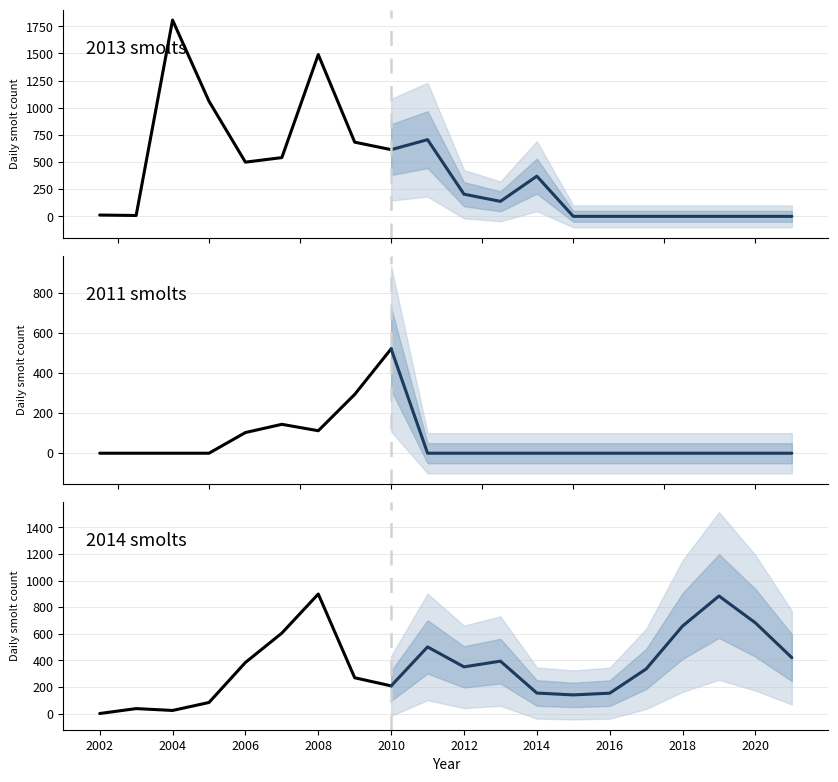

The 2010 series shows 425 at 12. True or false?

False